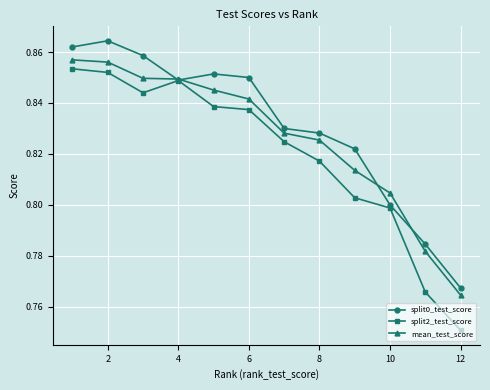

Rank the series by their average value, from lowest to highest.

split2_test_score, mean_test_score, split0_test_score